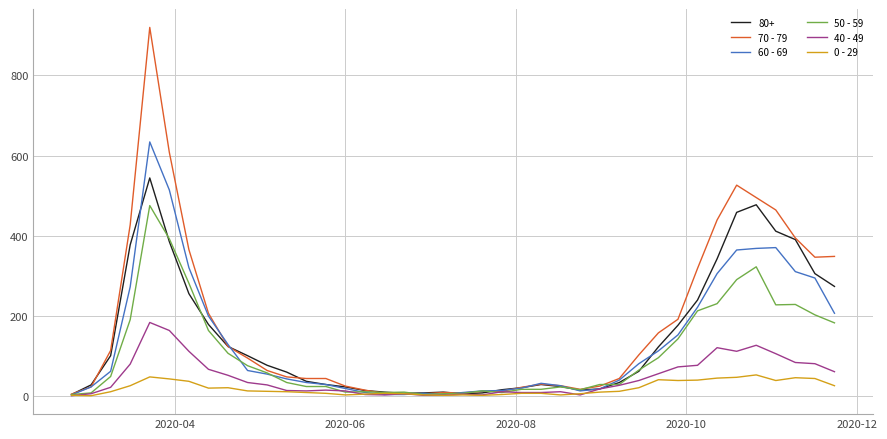

Which series has the widest spread of values?

70 - 79